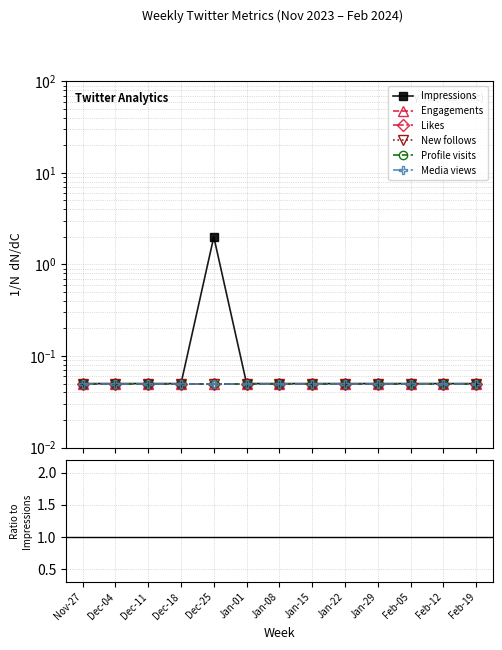

True or false: Impressions has more than 0 interior local peaks.

True